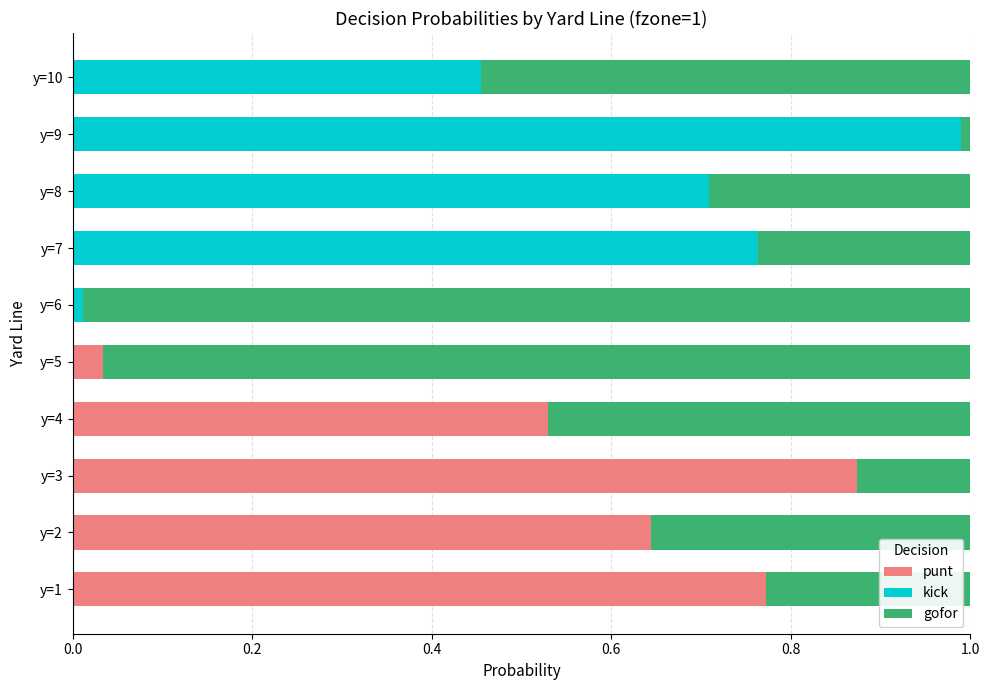

Is it true that punt equals 0.4 at y=6?

False